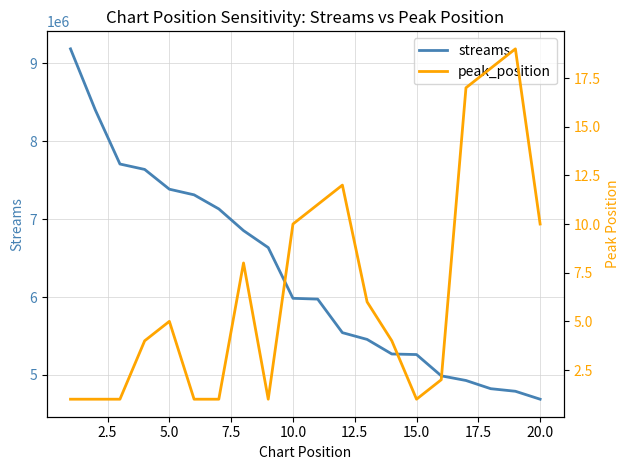

What is the lowest value of the streams series?

4689041